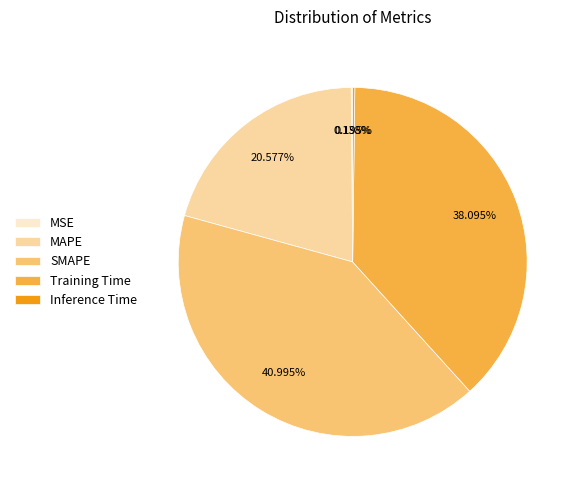

What is the largest slice in the pie chart?

SMAPE